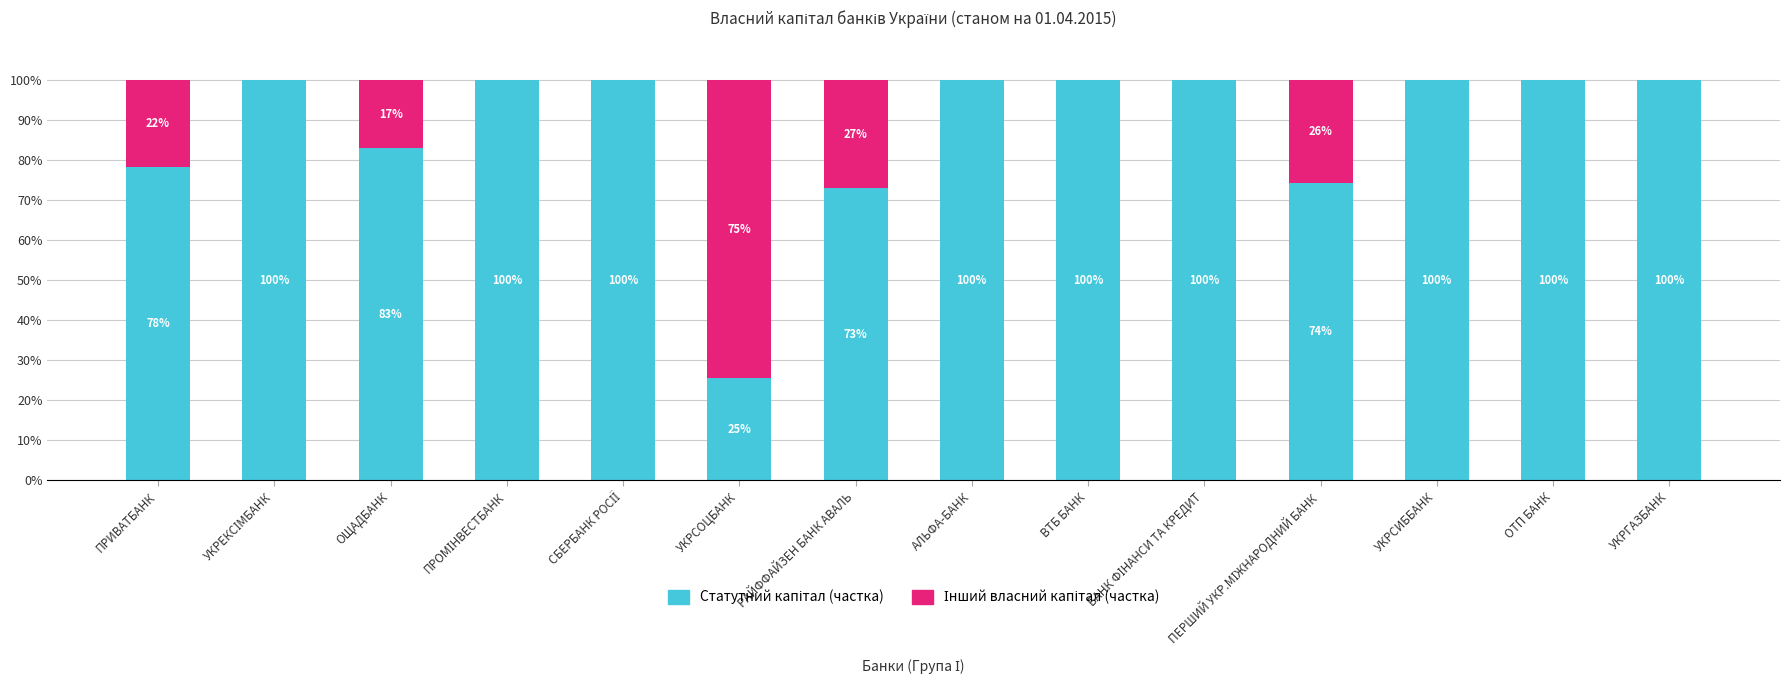

What is the total value across all series at ВТБ БАНК?

100.0